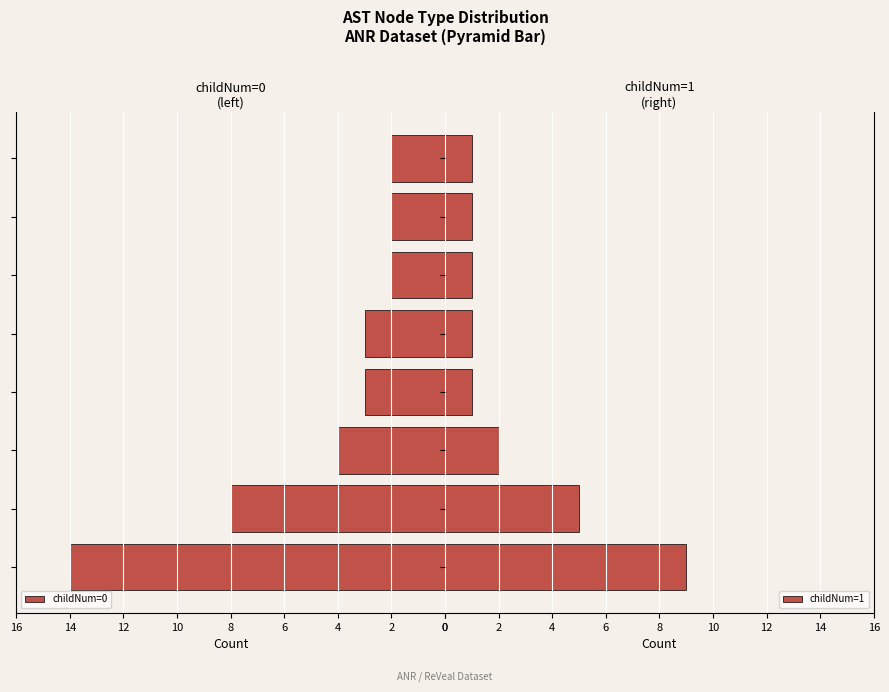

Which series has the largest total across all categories?

childNum=0